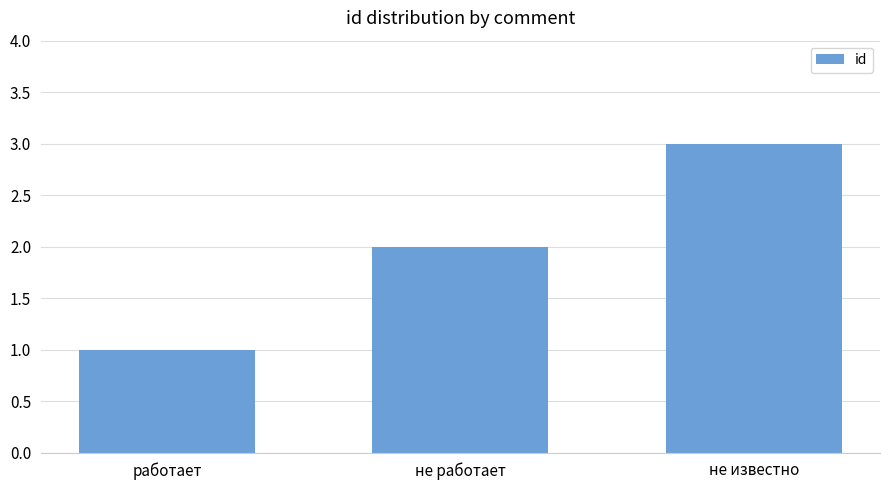

Are the bars grouped side by side (vs. stacked)?

No